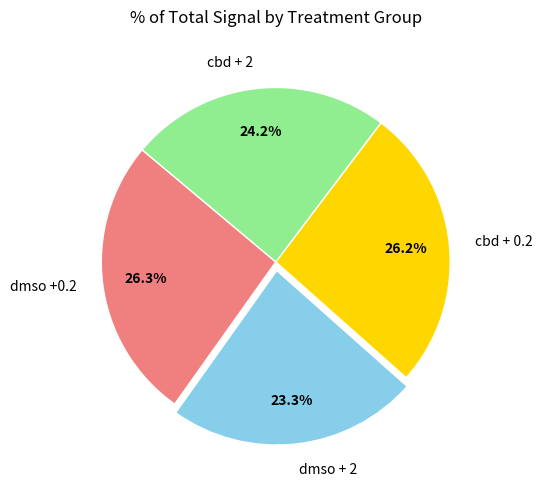

Which category has the smallest portion of the pie?

dmso + 2